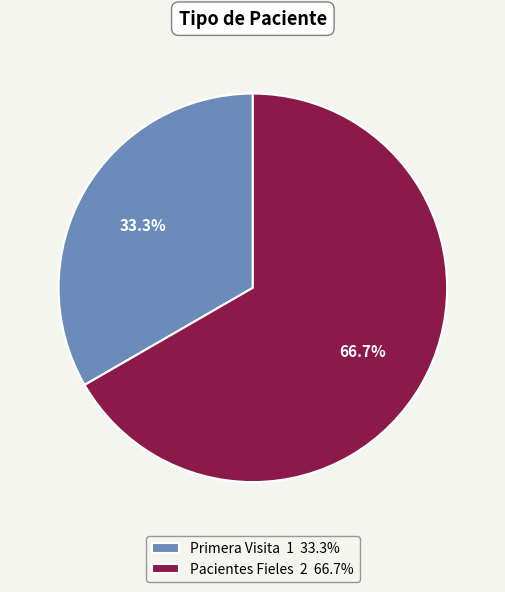

What is the ratio of the value at Pacientes Fieles 2 66.7% to the value at Primera Visita 1 33.3%?

2.0